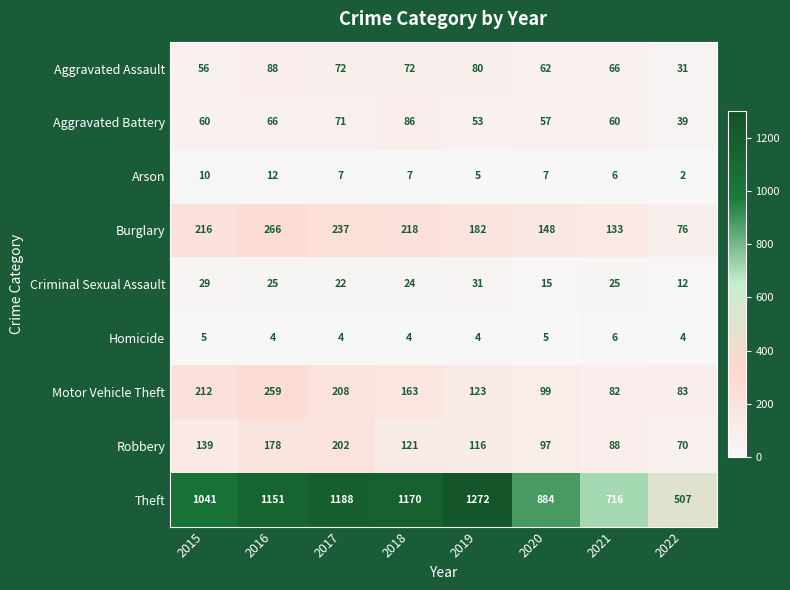

Which category has the highest value across all series?

2019